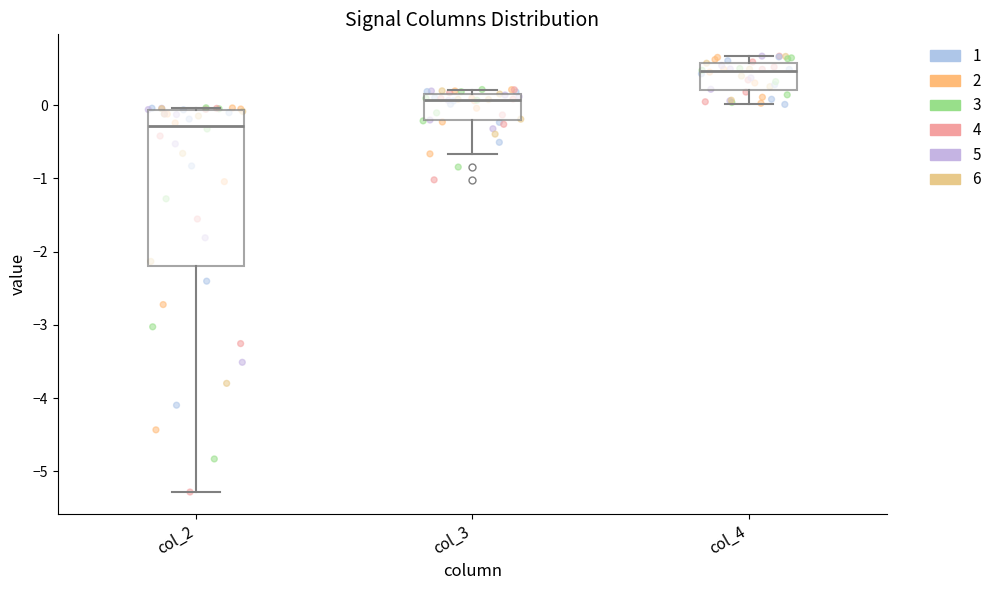

Reading left to right, read every box against the y-axis: the position of its median line, the range the box covers, and the ends of its whiskers. The values are not printed on the chart, so give them approximately, as read against the axis.

col_2: median -0.3, box -2.2 to -0.1, whiskers -5.3 to 0.0
col_3: median 0.1, box -0.2 to 0.2, whiskers -0.7 to 0.2 (just above the box's upper edge)
col_4: median 0.5, box 0.2 to 0.6, whiskers 0.0 to 0.7